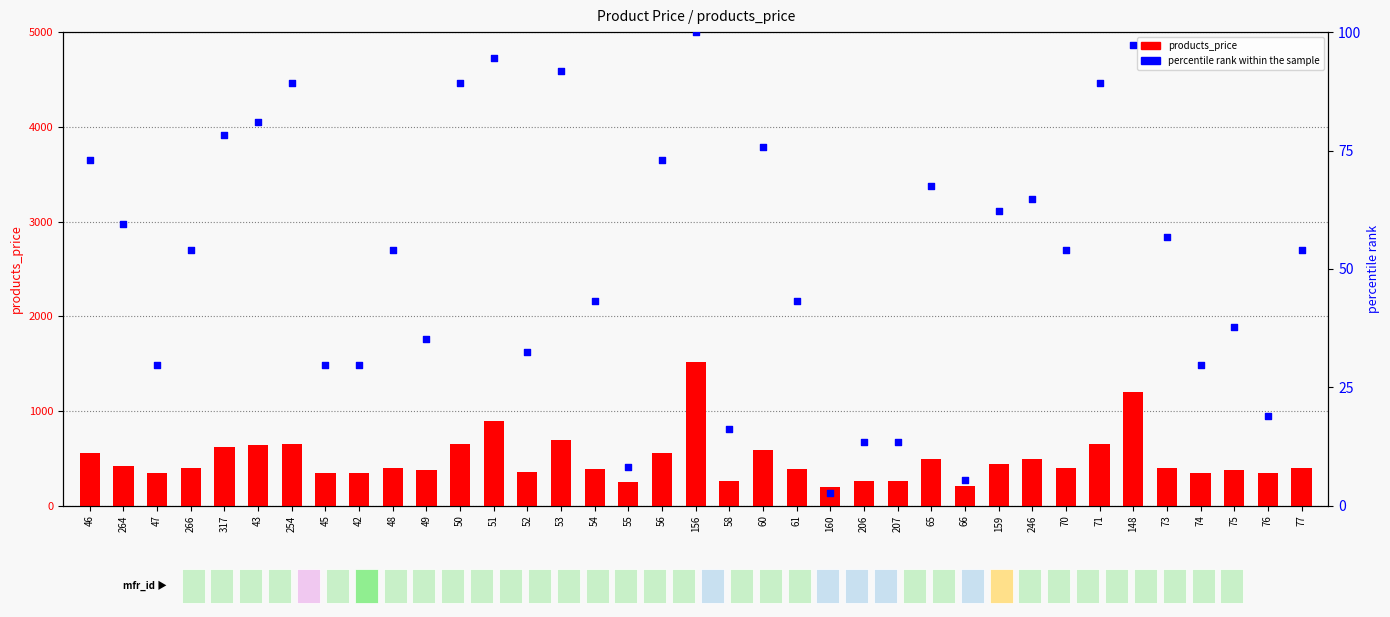

Which series has the largest total across all categories?

products_price